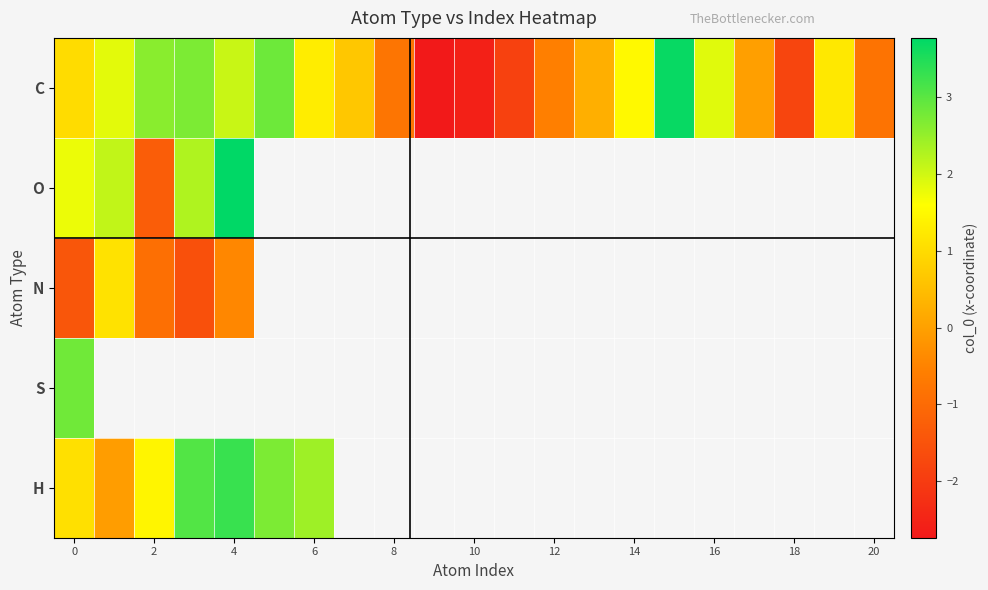

List the series in order of their peak value, lowest first.

N, S, H, C, O